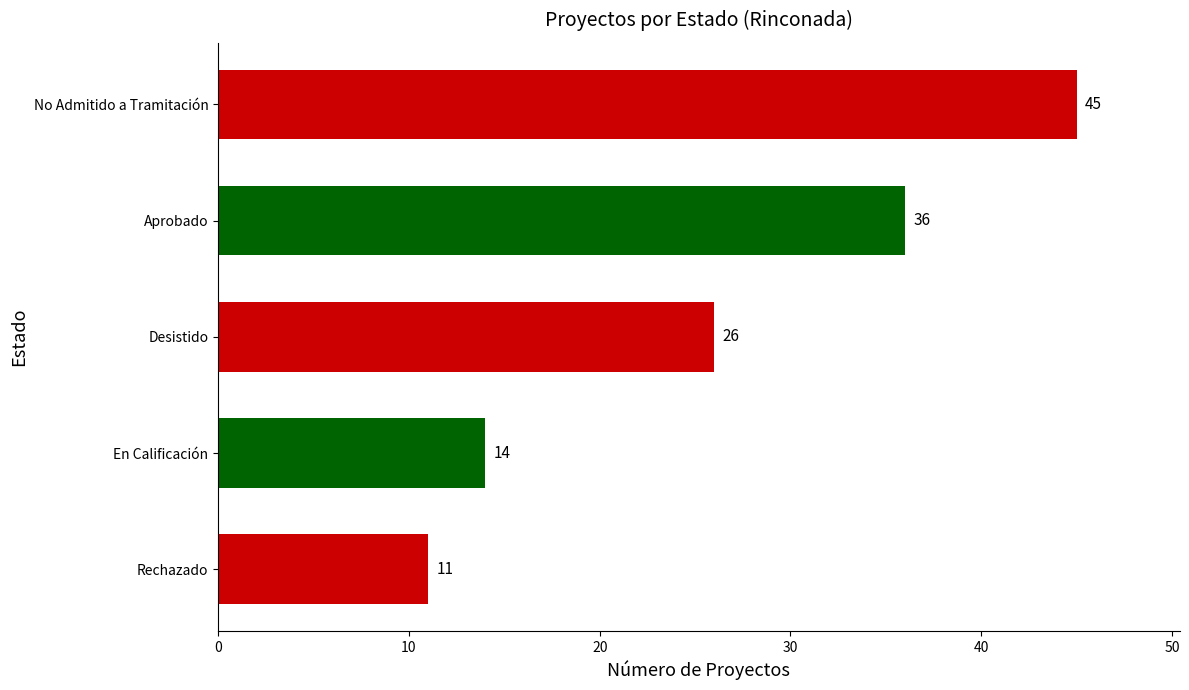

What is the label of the 4th bar from the bottom?

Aprobado